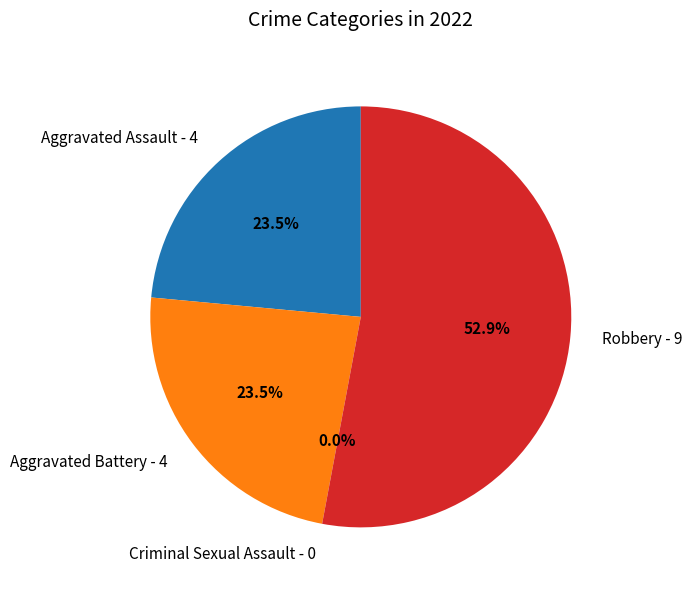

What is the change in value from Aggravated Assault to Criminal Sexual Assault?

-4